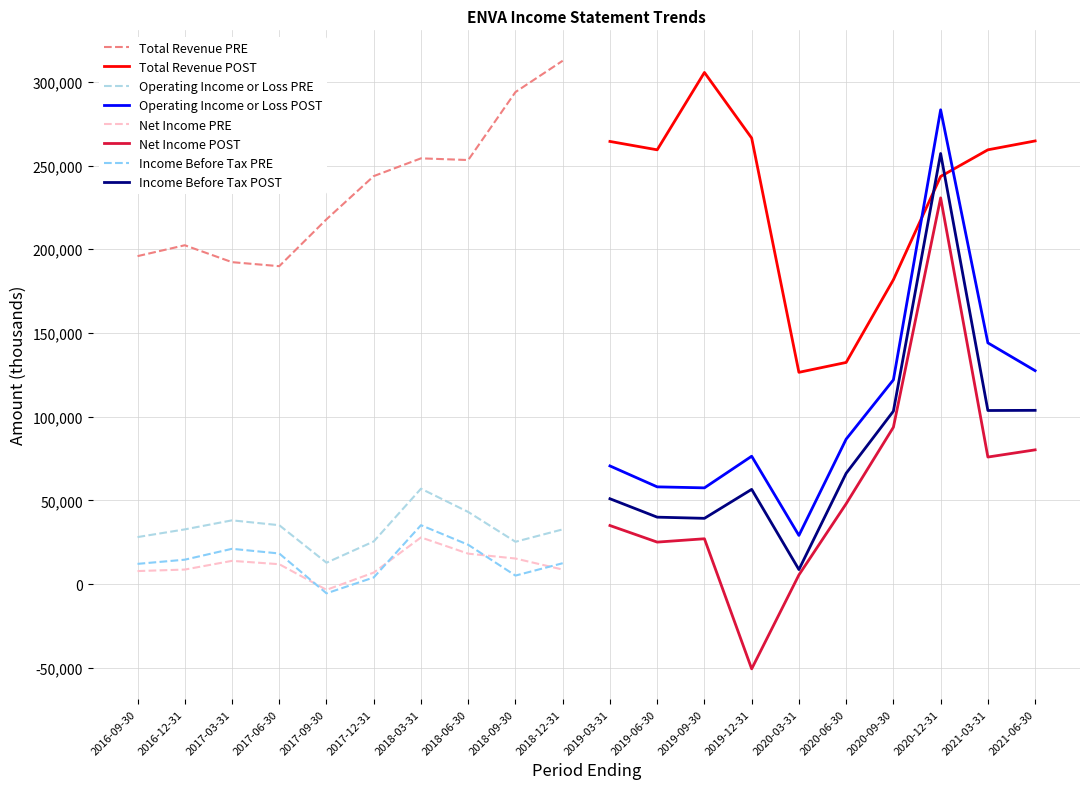

Is the value of Total Revenue PRE at 2018-06-30 greater than the value of Operating Income or Loss PRE at 2018-03-31?

Yes